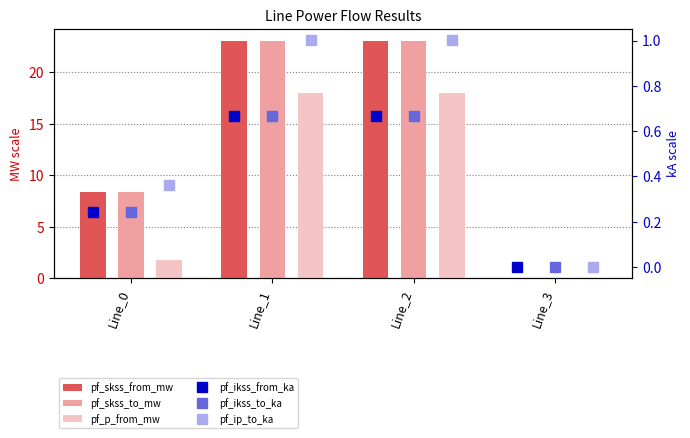

At which label is pf_skss_from_mw closest to 11?

Line_0